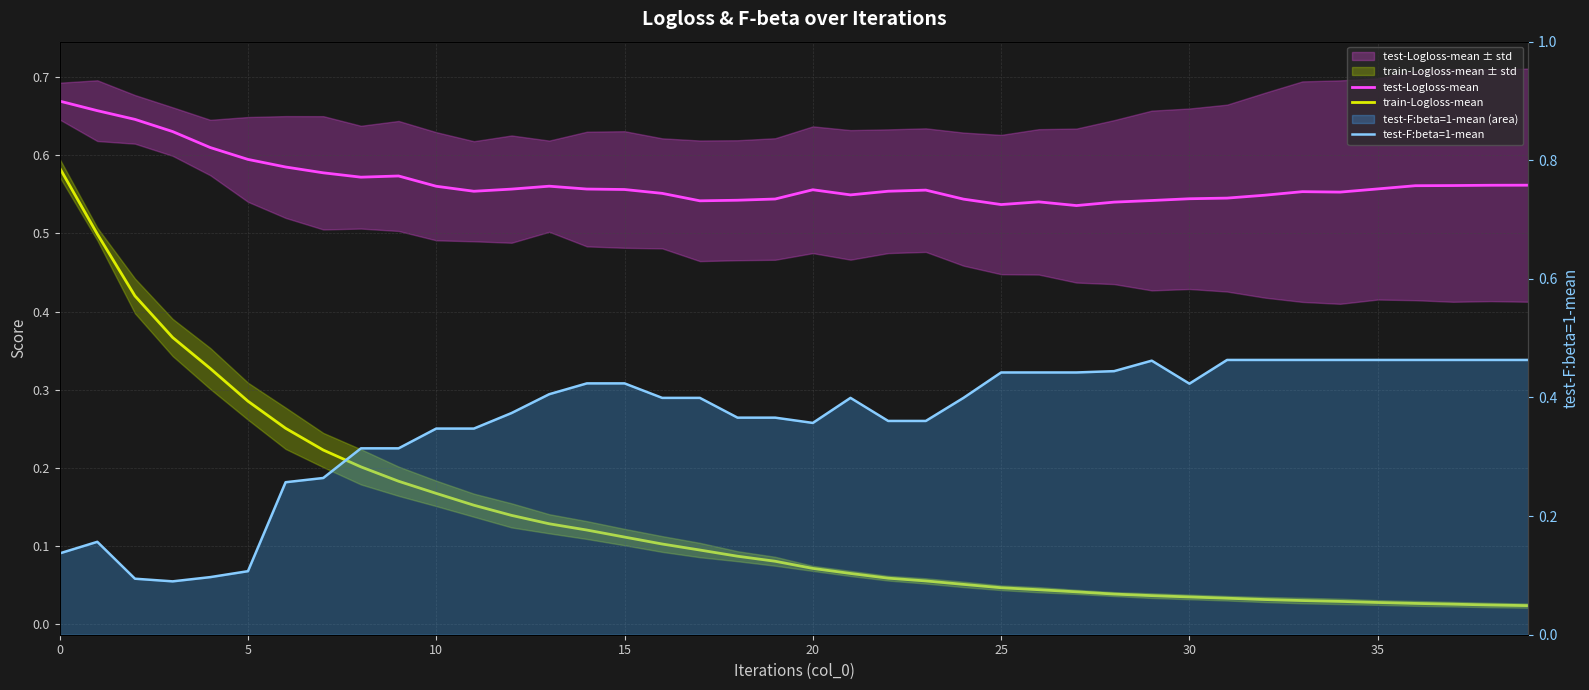

Reading right to left, extract all data points from this chart.

test-Logloss-mean: 0.6	0.6	0.6	0.6	0.6	0.6	0.6	0.5	0.5	0.5	0.5	0.5	0.5	0.5	0.5	0.5	0.6	0.6	0.5	0.6	0.5	0.5	0.5	0.6	0.6	0.6	0.6	0.6	0.6	0.6	0.6	0.6	0.6	0.6	0.6	0.6	0.6	0.6	0.7	0.7
train-Logloss-mean: 0.0	0.0	0.0	0.0	0.0	0.0	0.0	0.0	0.0	0.0	0.0	0.0	0.0	0.0	0.0	0.1	0.1	0.1	0.1	0.1	0.1	0.1	0.1	0.1	0.1	0.1	0.1	0.1	0.2	0.2	0.2	0.2	0.2	0.3	0.3	0.3	0.4	0.4	0.5	0.6
test-F:beta=1-mean: 0.5	0.5	0.5	0.5	0.5	0.5	0.5	0.5	0.5	0.4	0.5	0.4	0.4	0.4	0.4	0.4	0.4	0.4	0.4	0.4	0.4	0.4	0.4	0.4	0.4	0.4	0.4	0.4	0.3	0.3	0.3	0.3	0.3	0.3	0.1	0.1	0.1	0.1	0.2	0.1